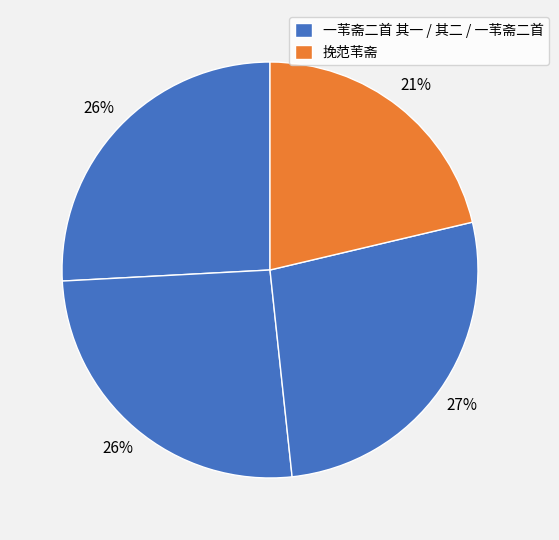

How many slices are in this pie chart?

4